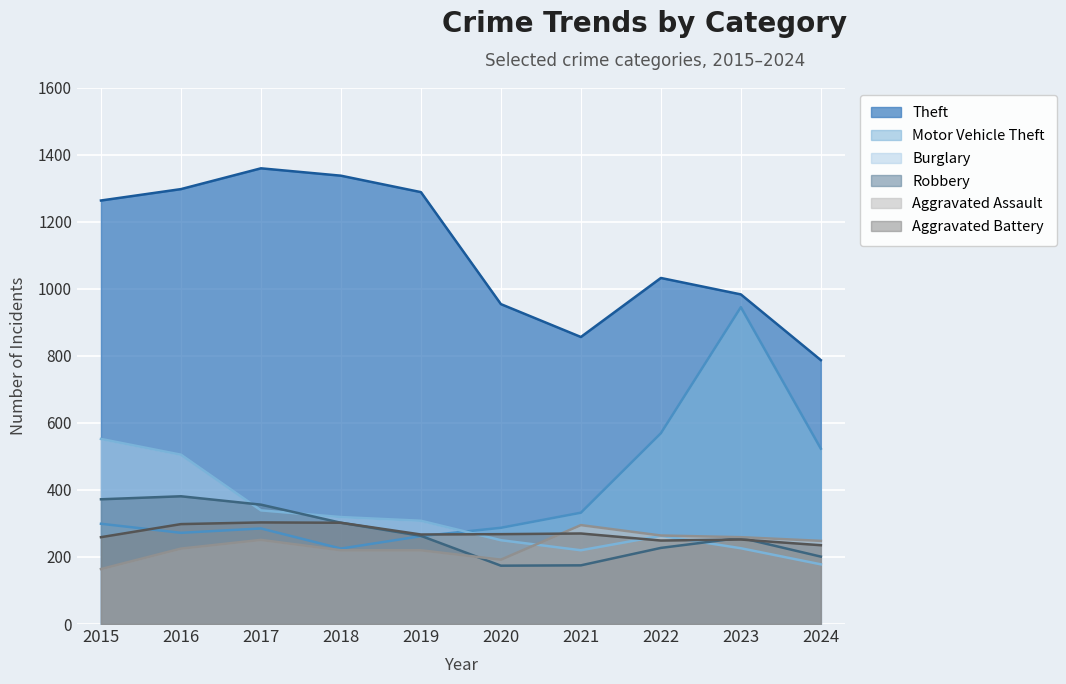

Reading left to right, transcribe all the data shown in this chart.

Theft: 2015=1263	2016=1297	2017=1359	2018=1337	2019=1288	2020=954	2021=856	2022=1032	2023=983	2024=787
Motor Vehicle Theft: 2015=299	2016=272	2017=285	2018=225	2019=262	2020=287	2021=332	2022=569	2023=945	2024=523
Burglary: 2015=552	2016=505	2017=339	2018=319	2019=308	2020=250	2021=220	2022=263	2023=226	2024=178
Robbery: 2015=372	2016=381	2017=356	2018=302	2019=263	2020=174	2021=175	2022=227	2023=257	2024=201
Aggravated Assault: 2015=164	2016=225	2017=251	2018=220	2019=220	2020=192	2021=295	2022=264	2023=259	2024=248
Aggravated Battery: 2015=259	2016=298	2017=303	2018=302	2019=267	2020=268	2021=270	2022=249	2023=252	2024=235